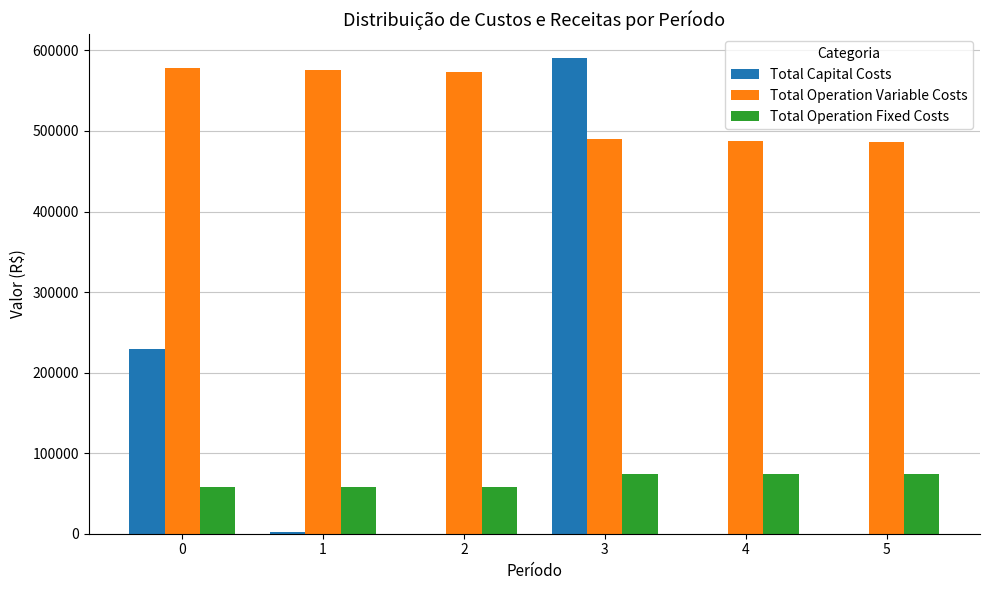

Does the chart contain stacked bars?

No